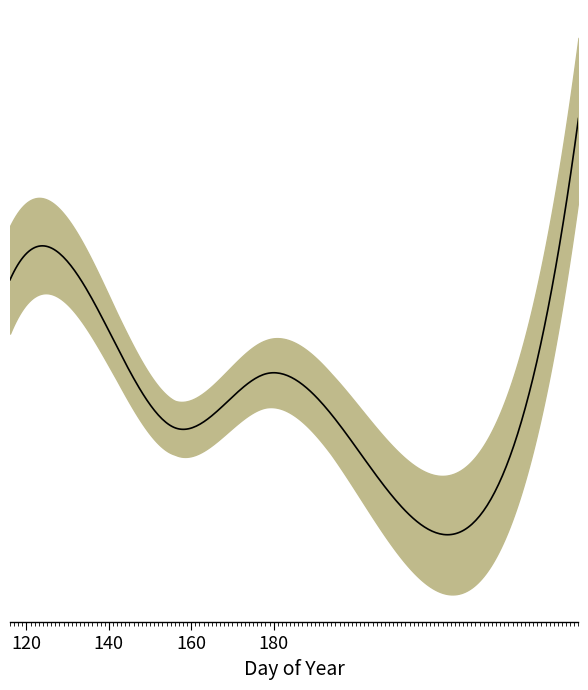

Does the chart have visible grid lines?

No